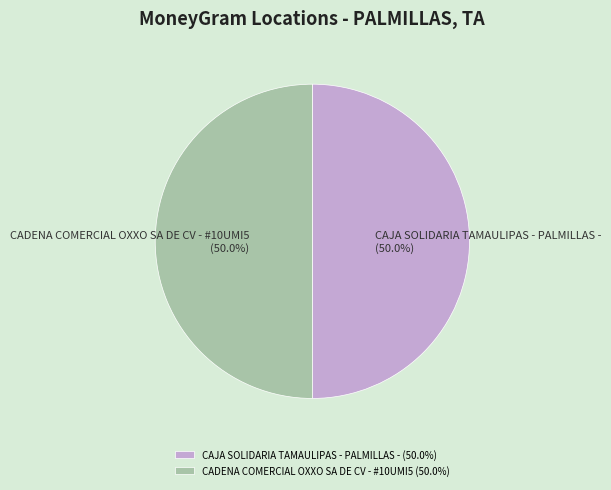

Count the number of slices in the pie.

2